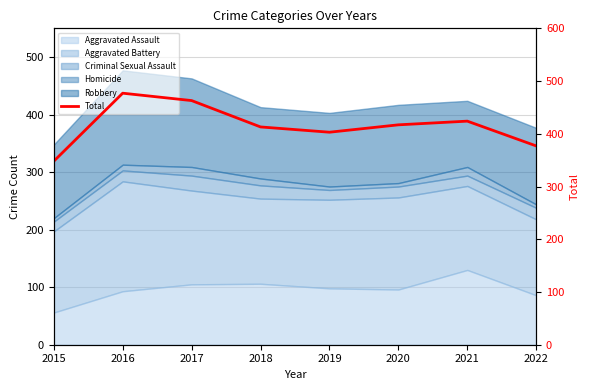

What is the sum of the values at 2021 and 2022?

801